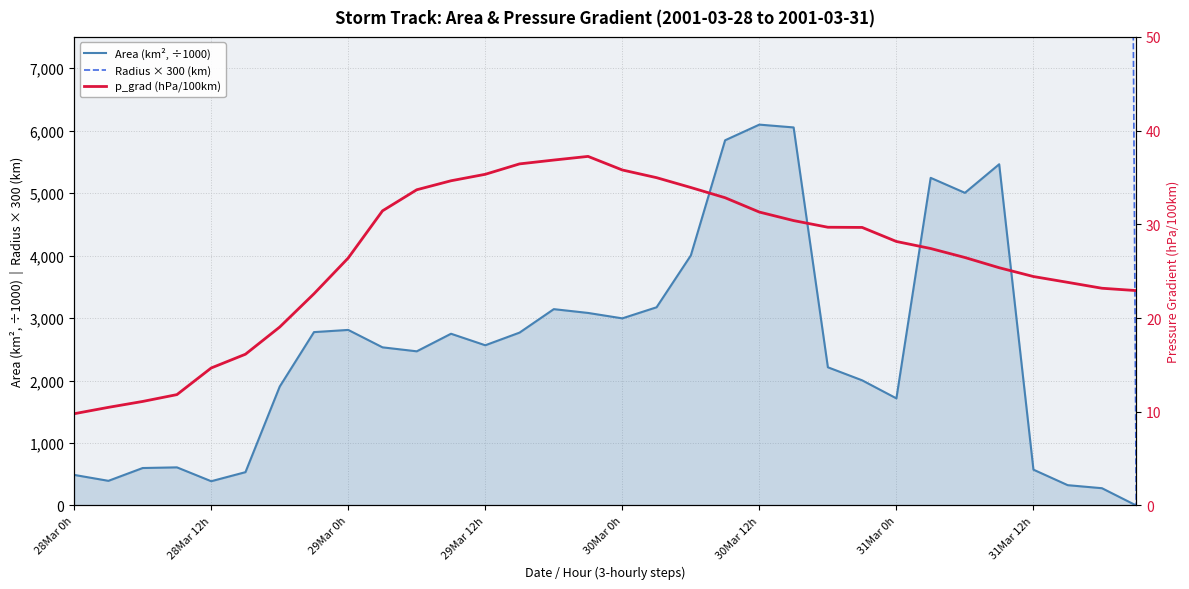

Does the chart have visible grid lines?

Yes